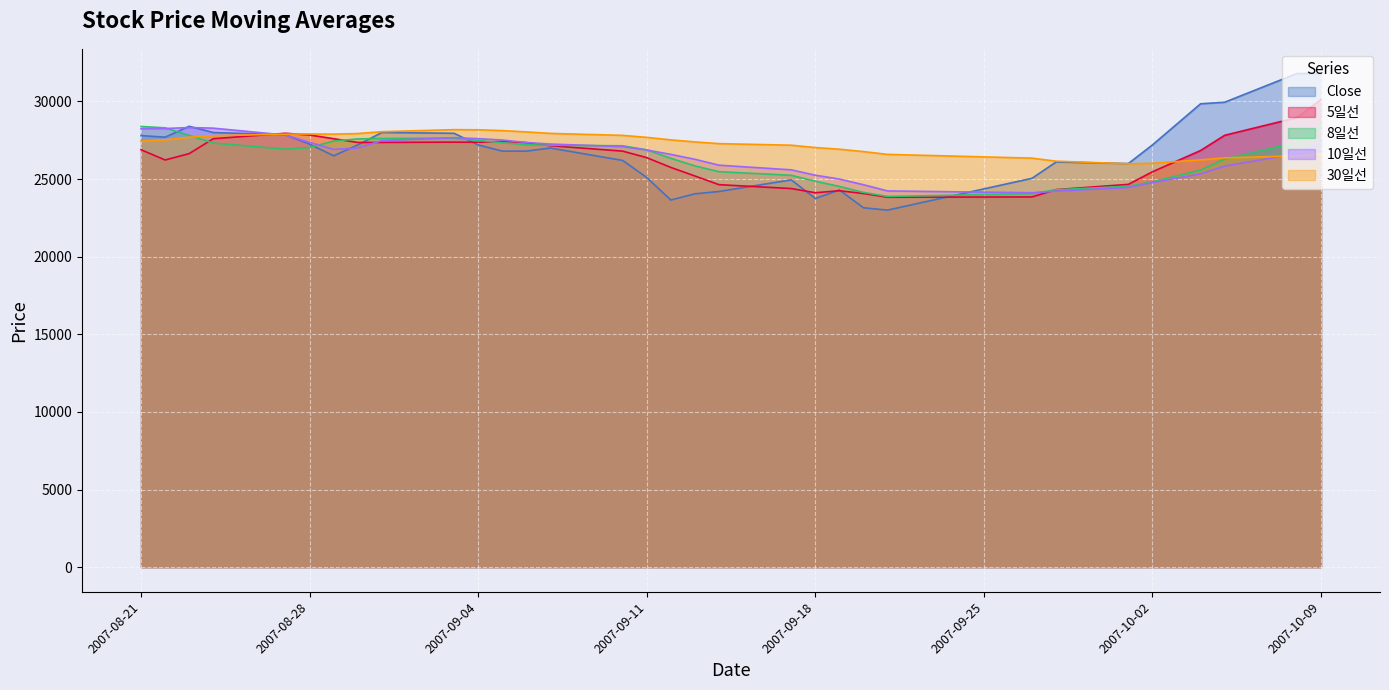

At which label is Close closest to 27400?

2007-08-28